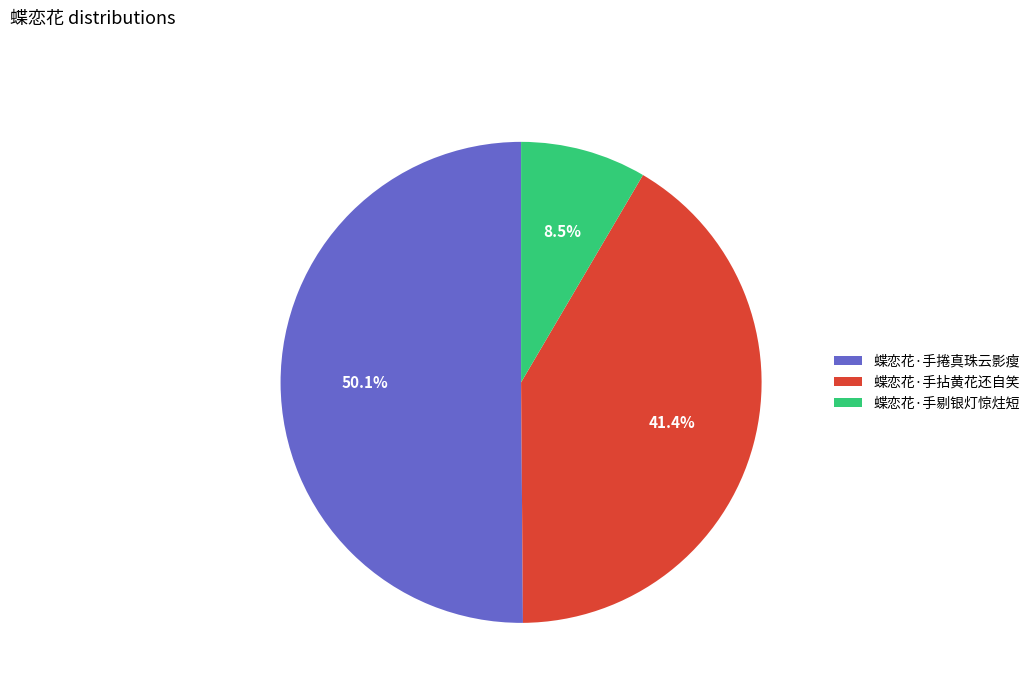

What percentage is the 蝶恋花·手拈黄花还自笑 slice, to the nearest percent?

41%